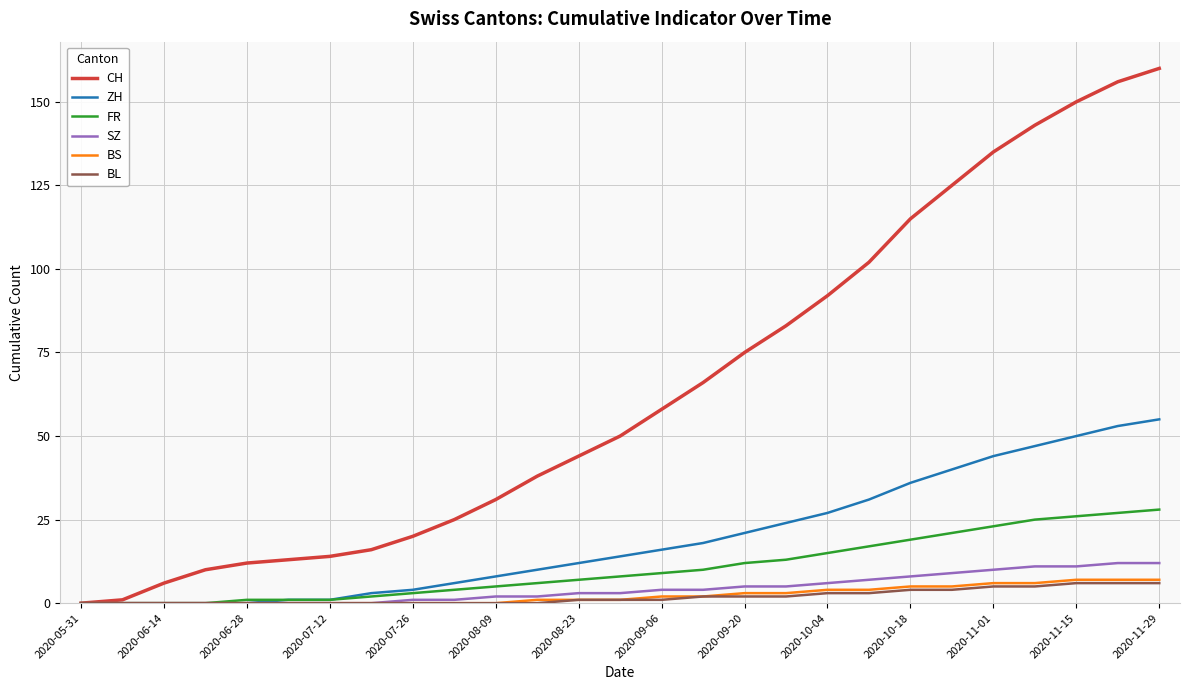

Which series has the largest total across all categories?

CH